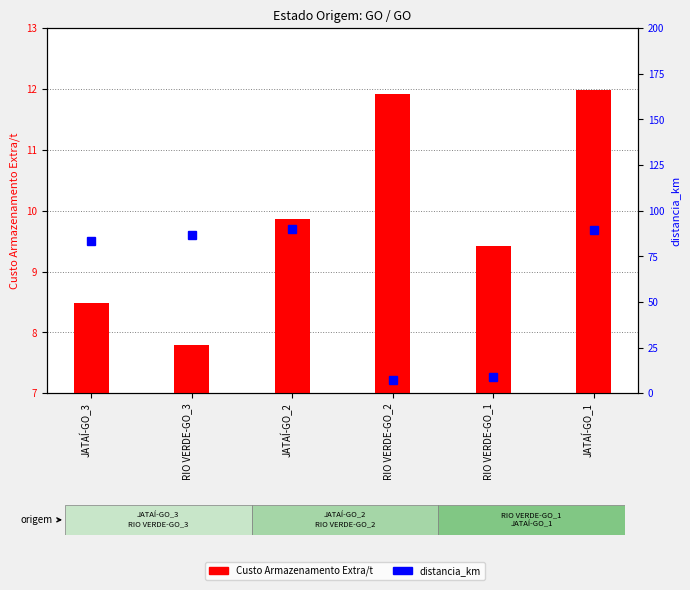

What is the label of the 4th bar from the left?

RIO VERDE-GO_2